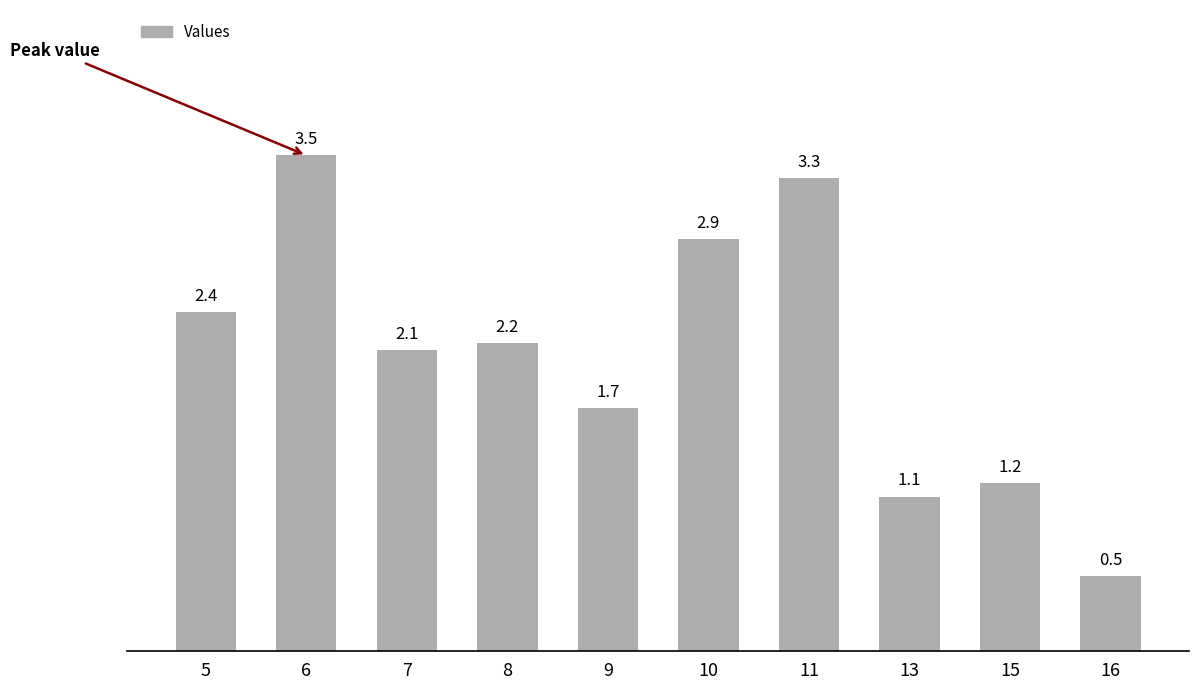

What is the difference between the maximum and second lowest values?

2.4